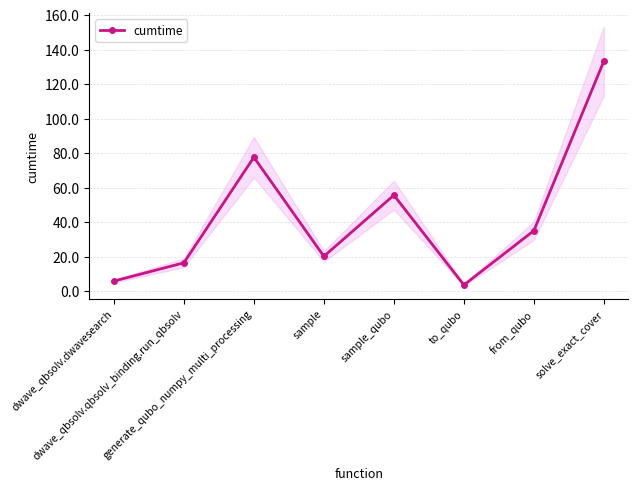

Which label corresponds to the largest value in the chart?

solve_exact_cover